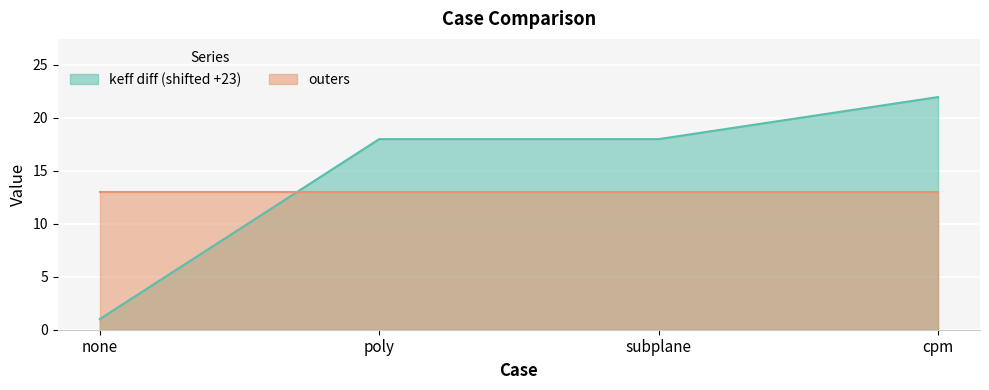

At which label is the value closest to 11?

poly